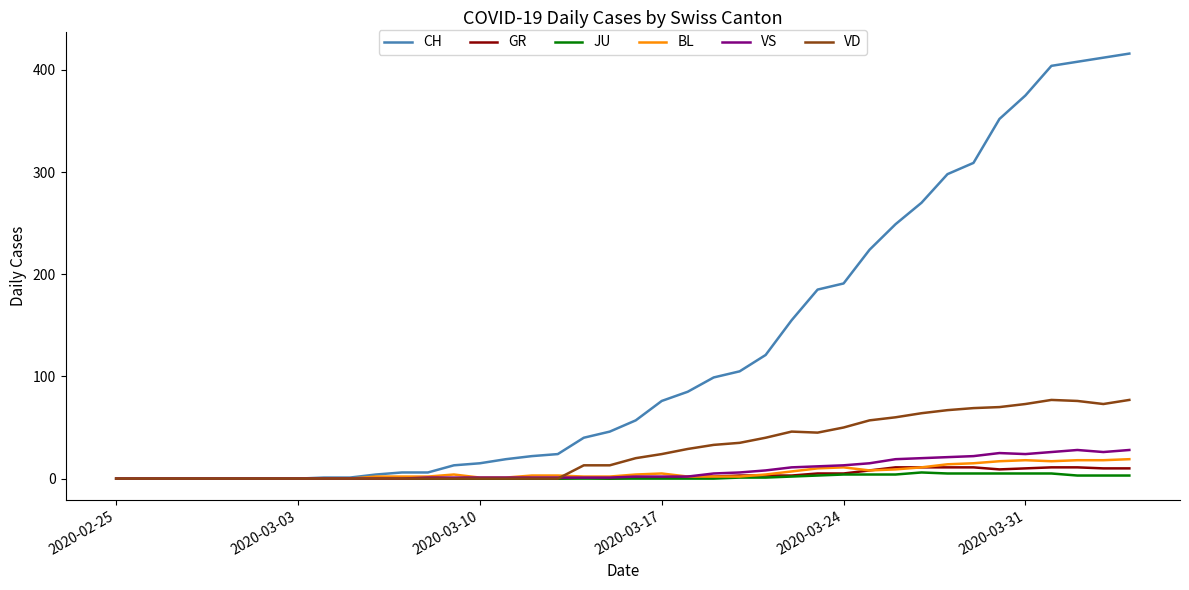

At how many categories does at least one series exceed 117?

15